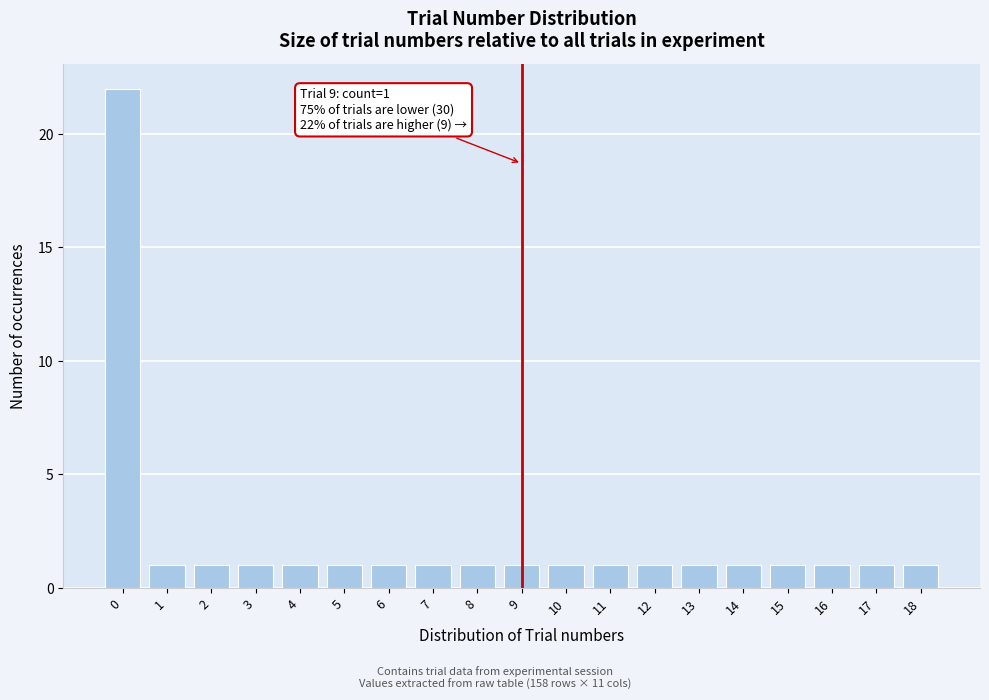

Reading left to right, transcribe all the data shown in this chart.

0=22	1=1	2=1	3=1	4=1	5=1	6=1	7=1	8=1	9=1	10=1	11=1	12=1	13=1	14=1	15=1	16=1	17=1	18=1